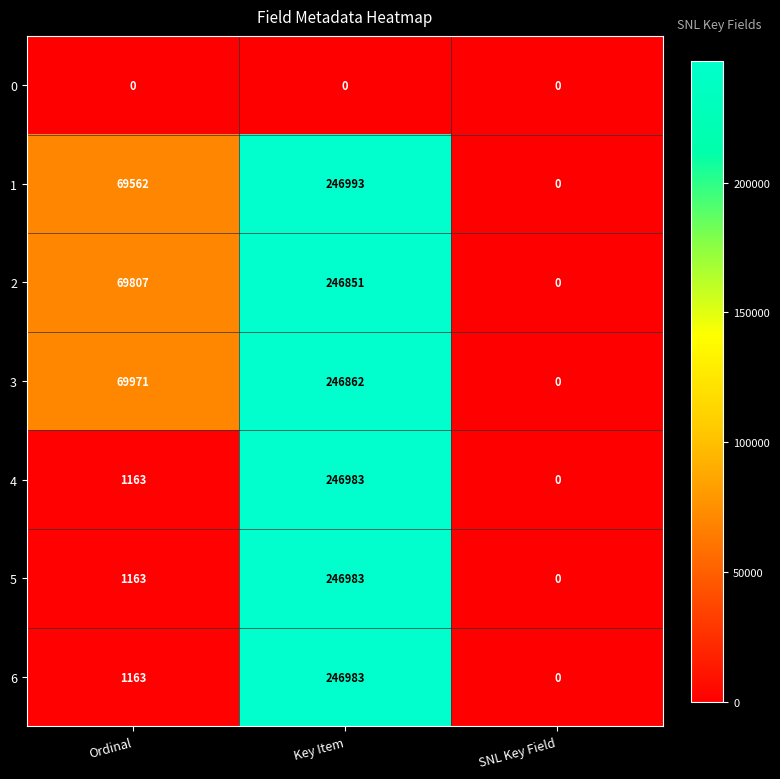

Reading left to right, transcribe all the data shown in this chart.

0: 0	0	0
1: 69562	246993	0
2: 69807	246851	0
3: 69971	246862	0
4: 1163	246983	0
5: 1163	246983	0
6: 1163	246983	0